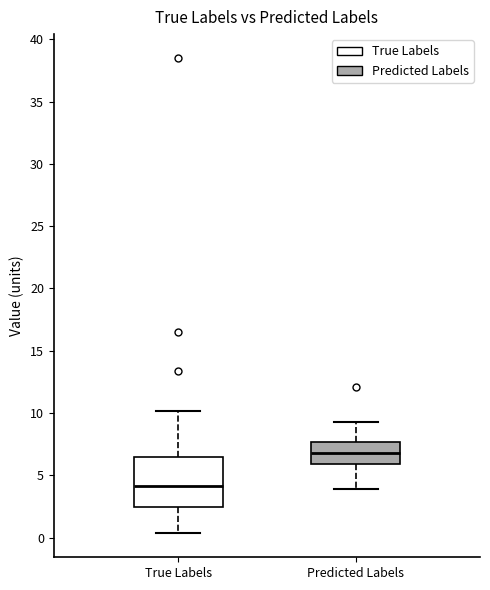

Reading left to right, transcribe this box plot: for each box, give where its median line is, the range the box spans, and where its two whiskers end, as read against the y-axis. The values are not printed on the chart, so give them approximately, as read against the axis.

True Labels: median 4.0, box 2.5 to 6.5, whiskers 0.5 to 10.0
Predicted Labels: median 7.0, box 6.0 to 7.5, whiskers 4.0 to 9.5